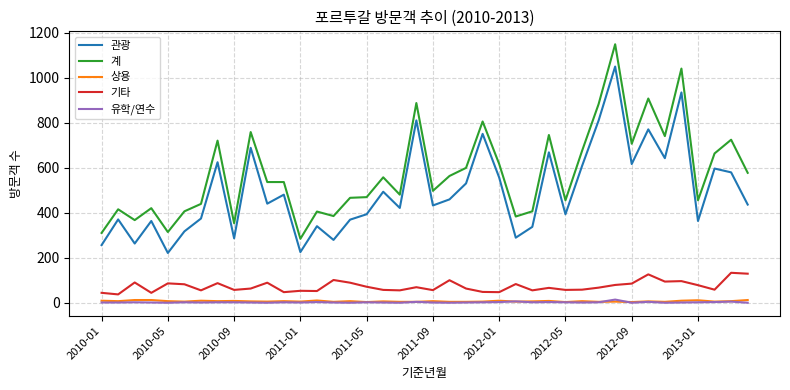

Which series has the largest total across all categories?

계